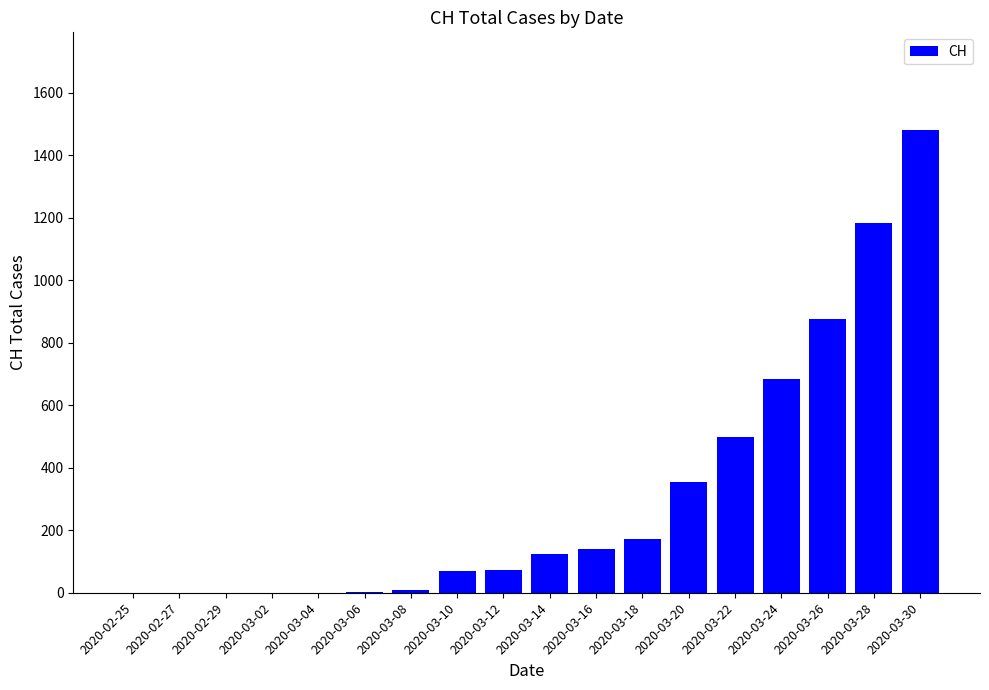

What is the sum of all values?

5666